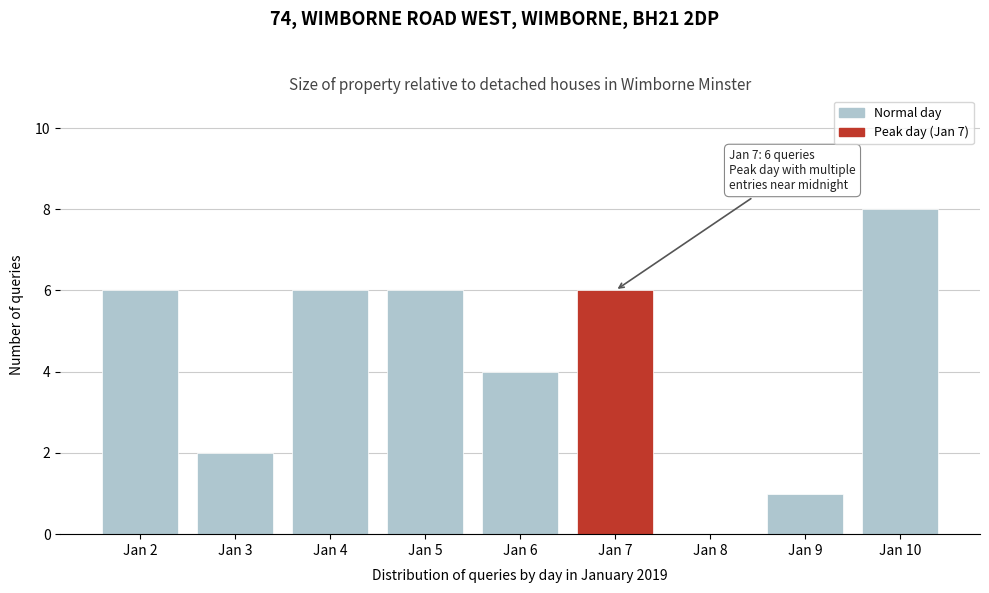

Reading left to right, list all the values displayed in this chart.

Jan 2=6	Jan 3=2	Jan 4=6	Jan 5=6	Jan 6=4	Jan 7=6	Jan 8=0	Jan 9=1	Jan 10=8